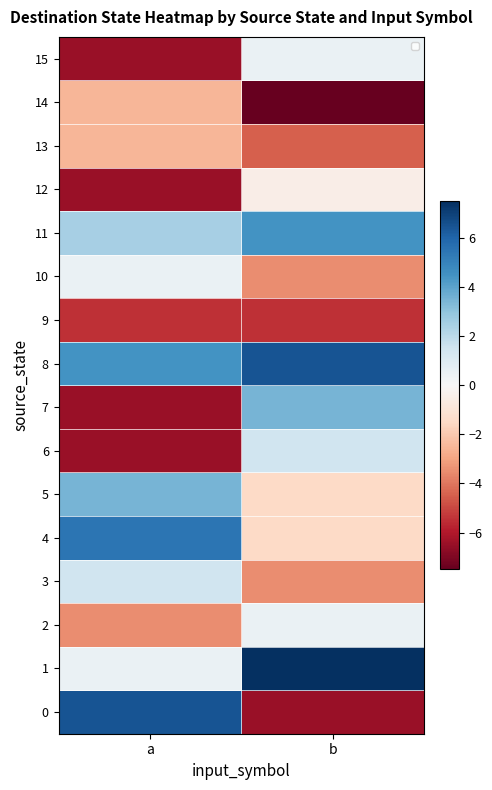

What is the difference between the 7 values at b and a?

10.0